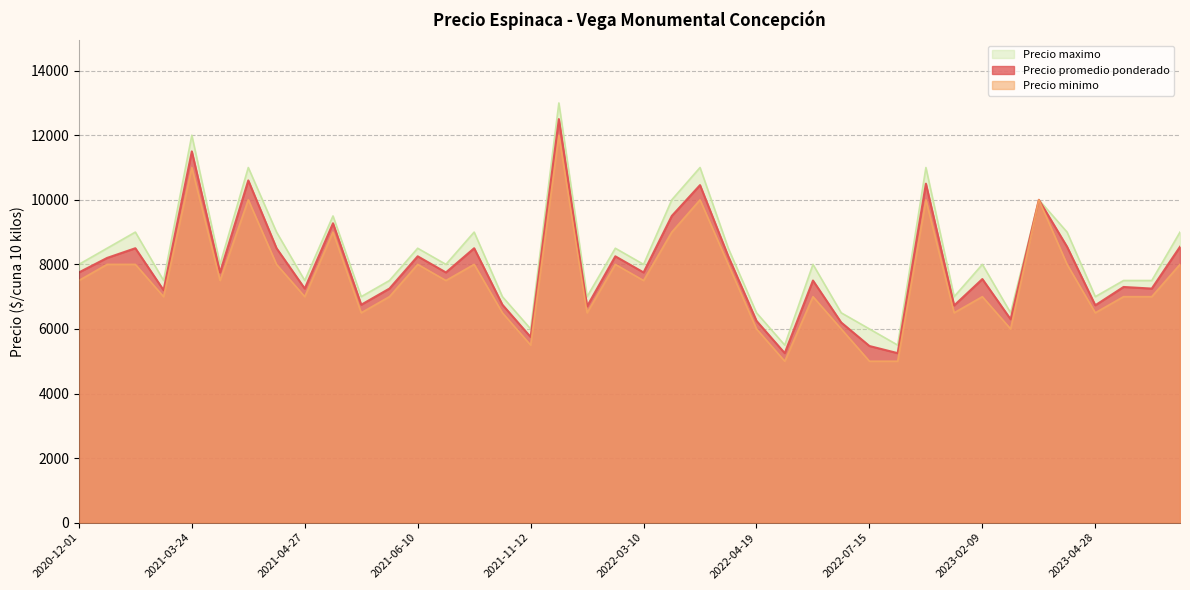

Which series has the largest range (max minus min)?

Precio maximo